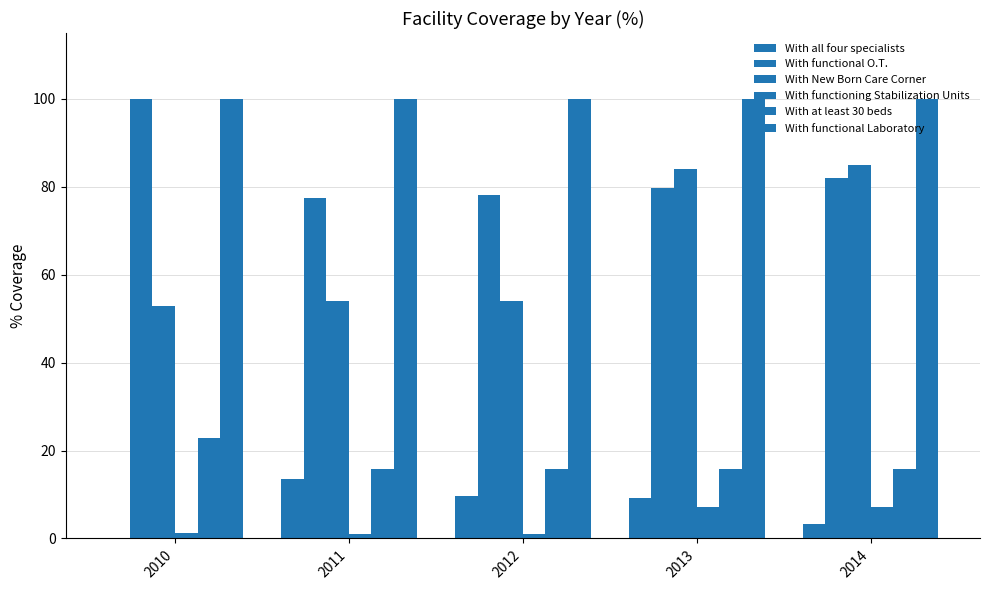

How many groups of bars are there?

5